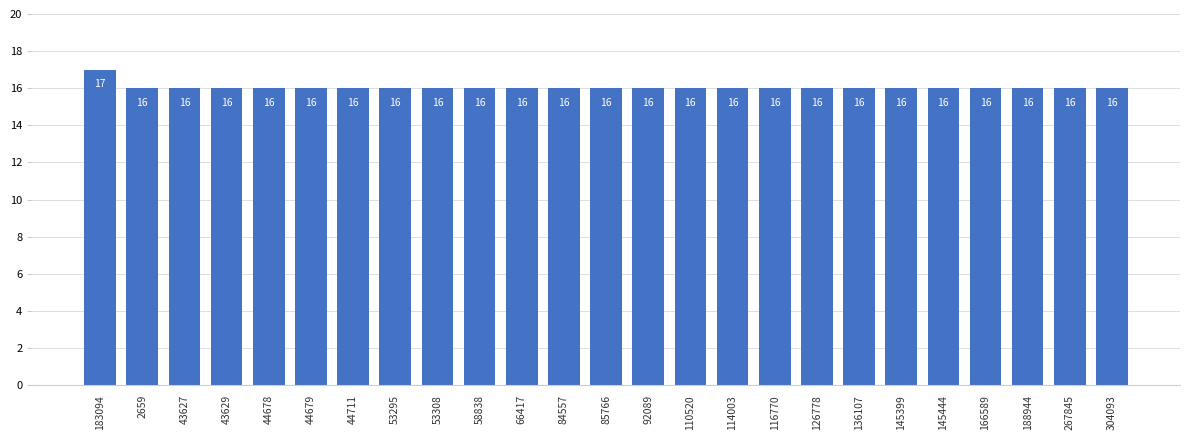

What is the ratio of the value at 43627 to the value at 145399?

1.0